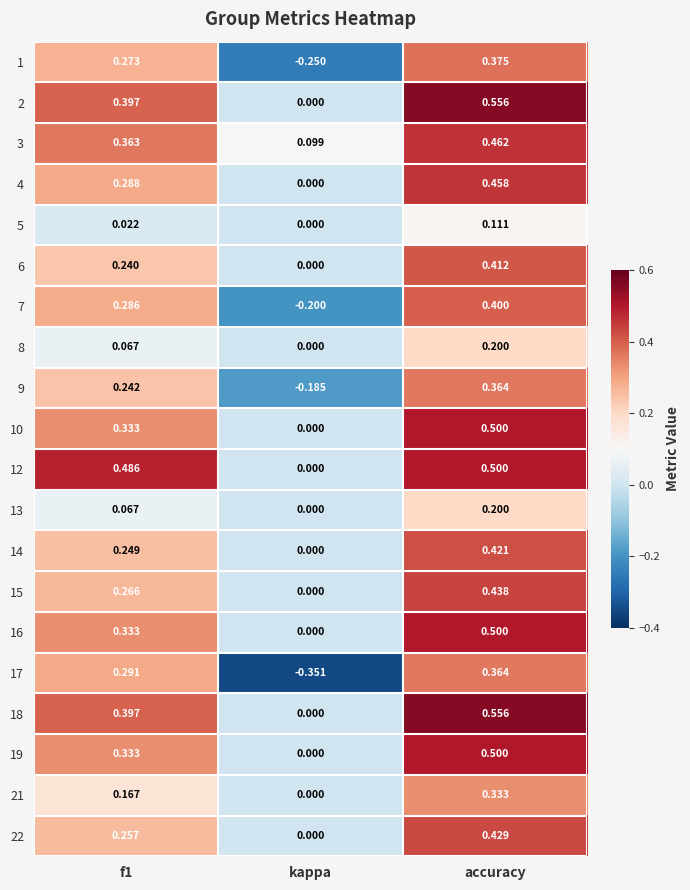

Between kappa and accuracy, which series saw the biggest shift?

17